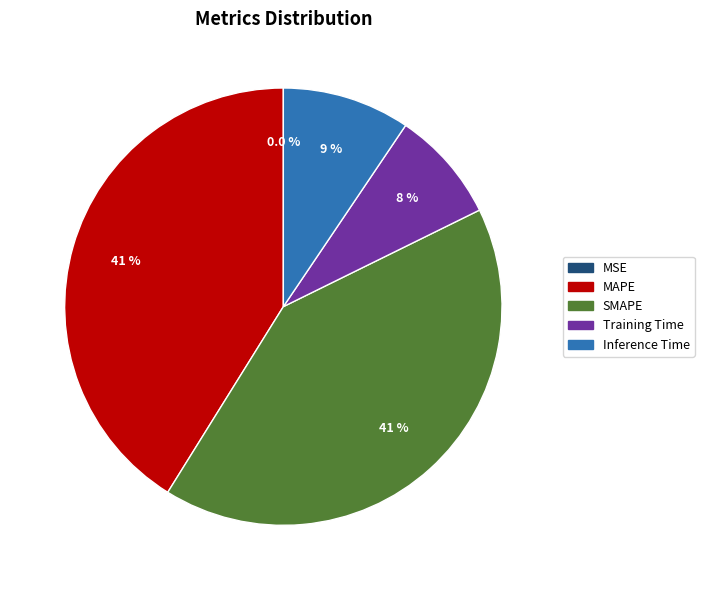

What is the total percentage of Training Time and SMAPE?

49.4%